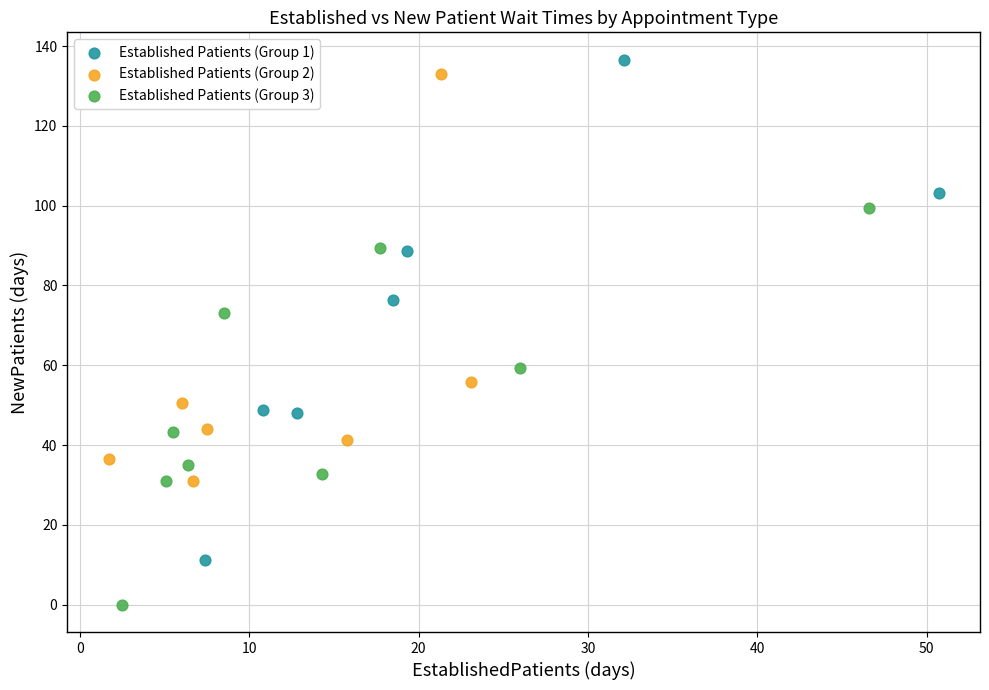

Which series contains the lowest Y value?

Established Patients (Group 3)